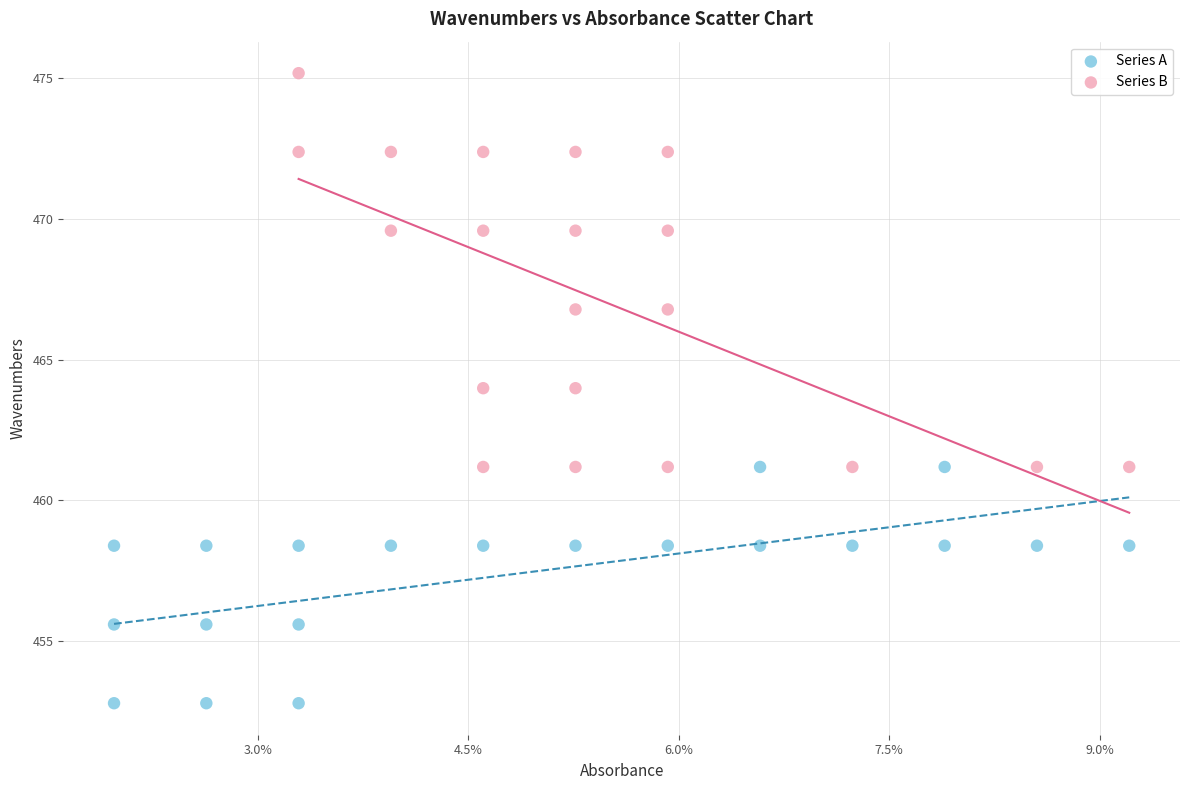

Which series reaches the minimum Y coordinate?

Series A